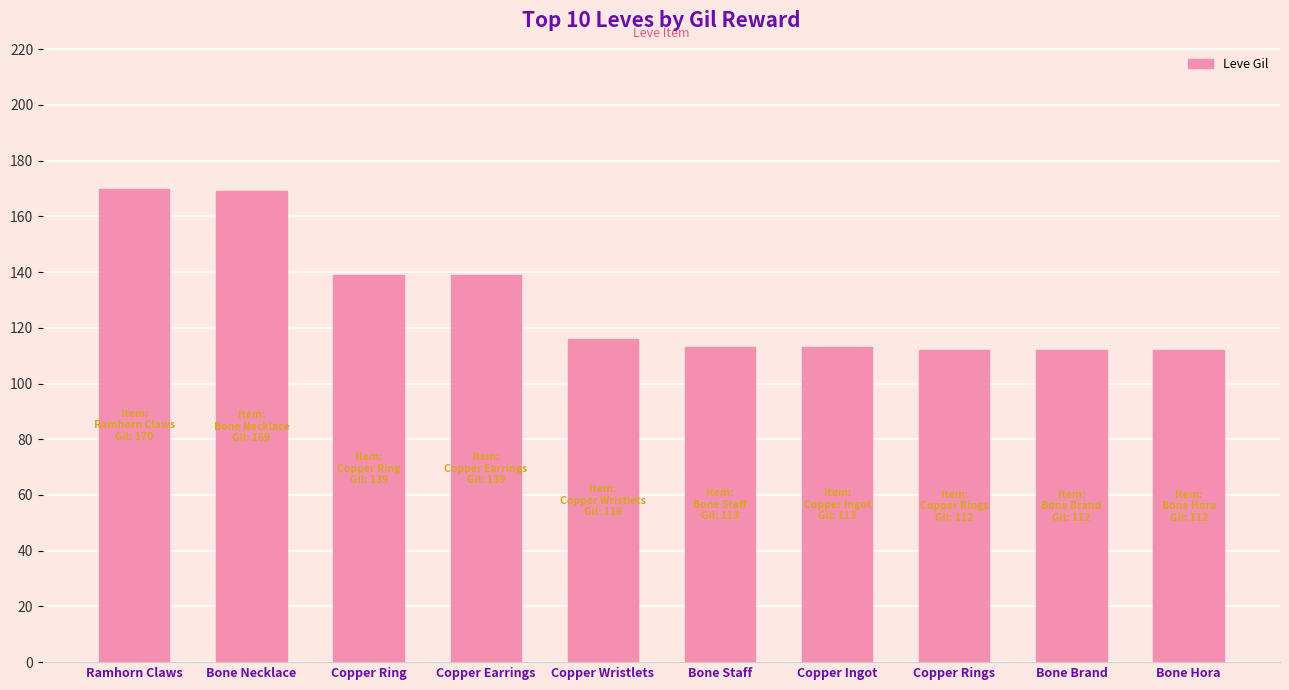

Reading right to left, transcribe all the data shown in this chart.

112	112	112	113	113	116	139	139	169	170